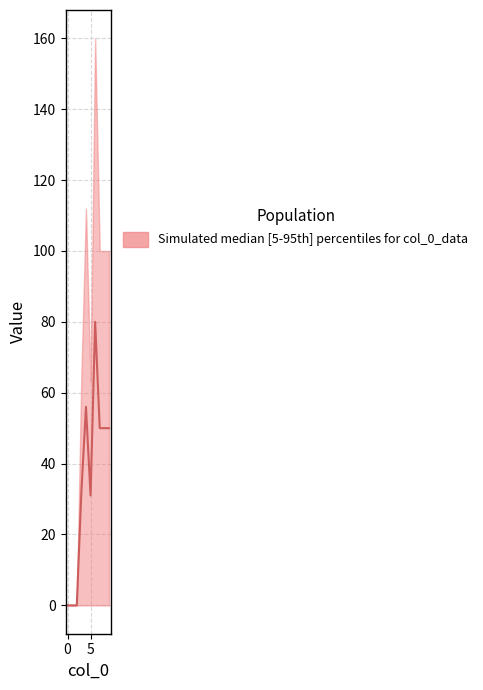

The chart shows a value of 121 at 6. True or false?

False